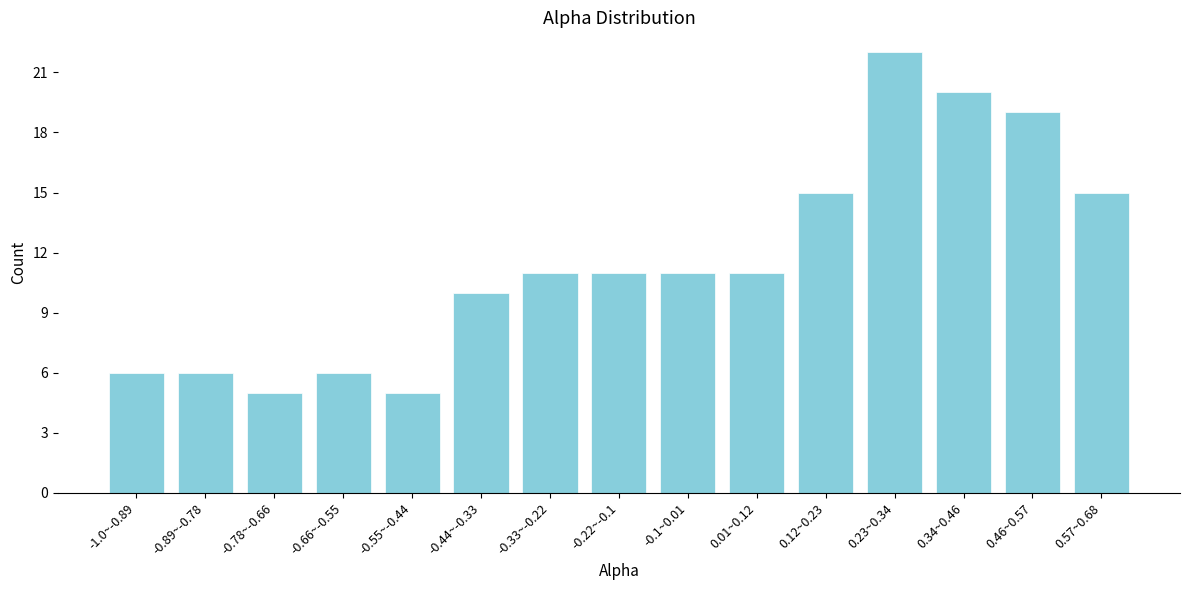

Reading right to left, list all the values displayed in this chart.

15	19	20	22	15	11	11	11	11	10	5	6	5	6	6